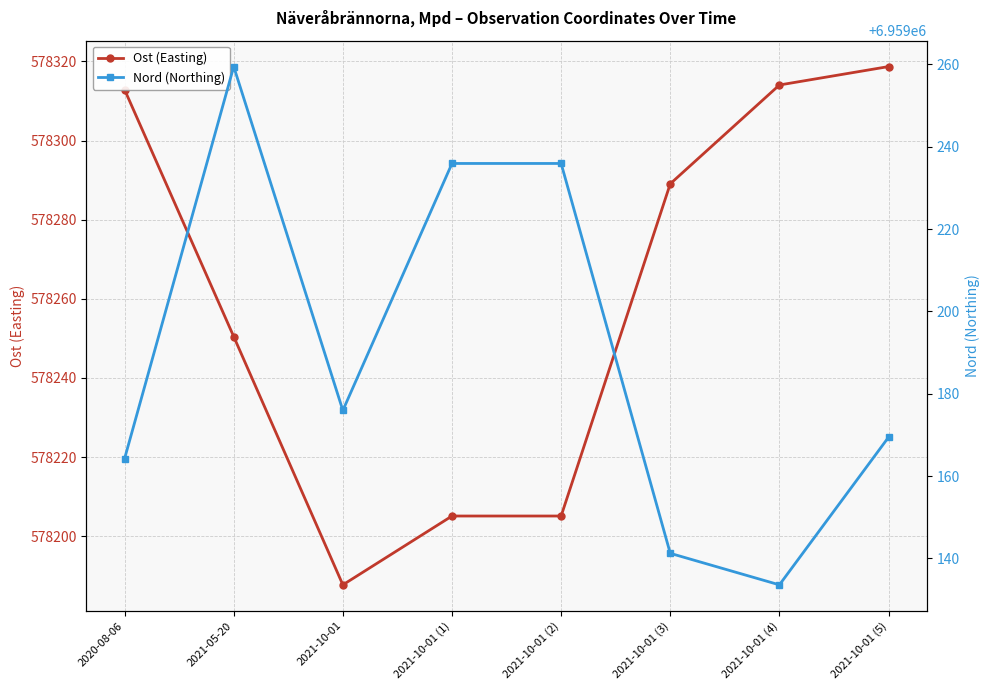

True or false: Ost (Easting) and Nord (Northing) cross at least once.

False